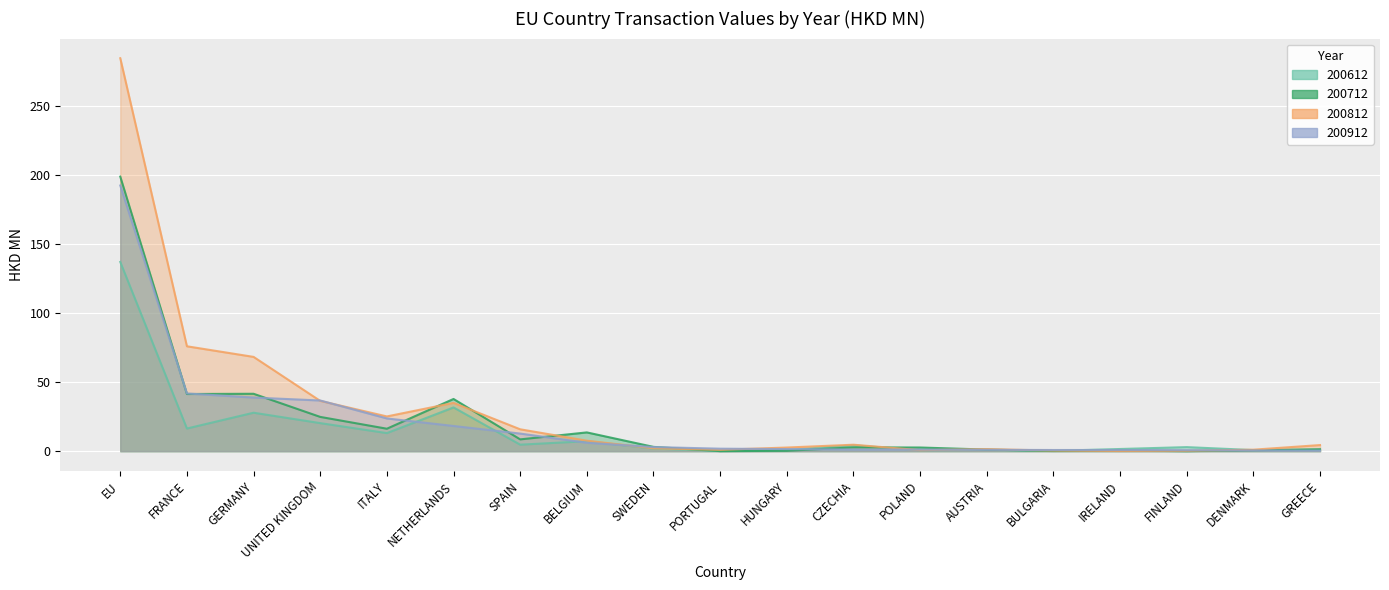

True or false: 200912 has a value of 0.8 at IRELAND.

True